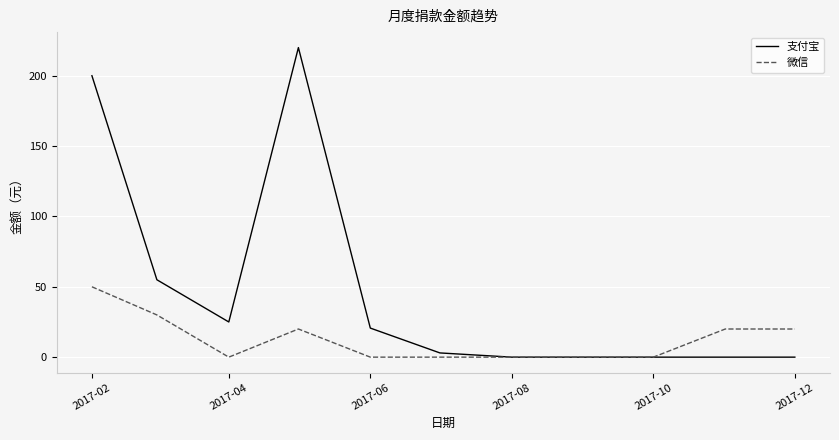

What is the sum of all 微信 values?

140.0